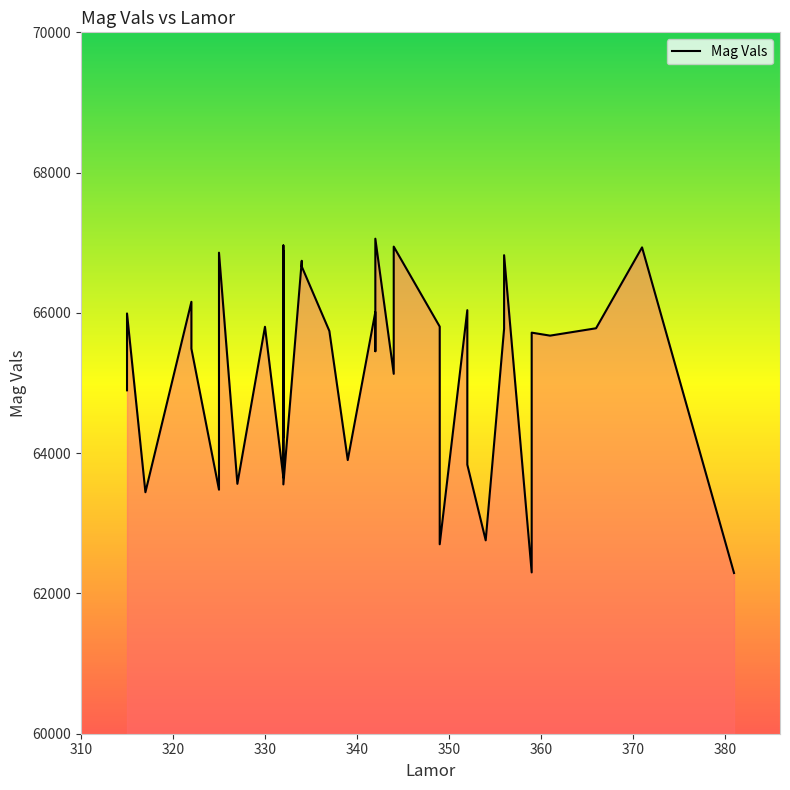

How many values are below 65742?

20